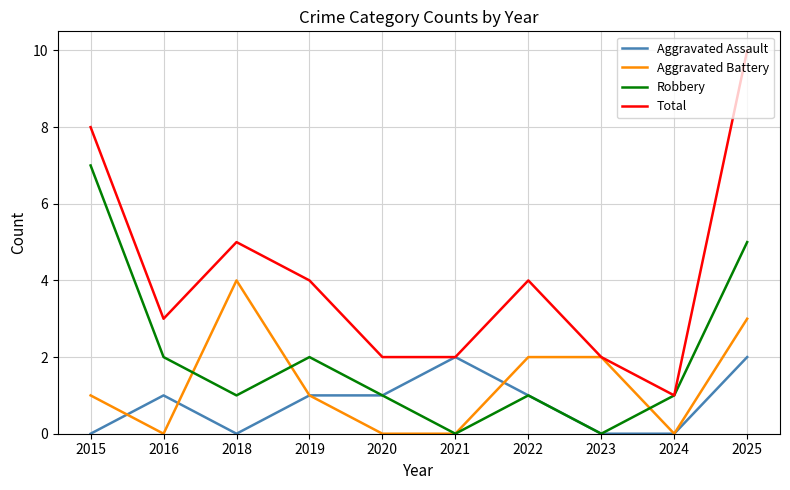

Reading left to right, transcribe all the data shown in this chart.

Aggravated Assault: 0	1	0	1	1	2	1	0	0	2
Aggravated Battery: 1	0	4	1	0	0	2	2	0	3
Robbery: 7	2	1	2	1	0	1	0	1	5
Total: 8	3	5	4	2	2	4	2	1	10